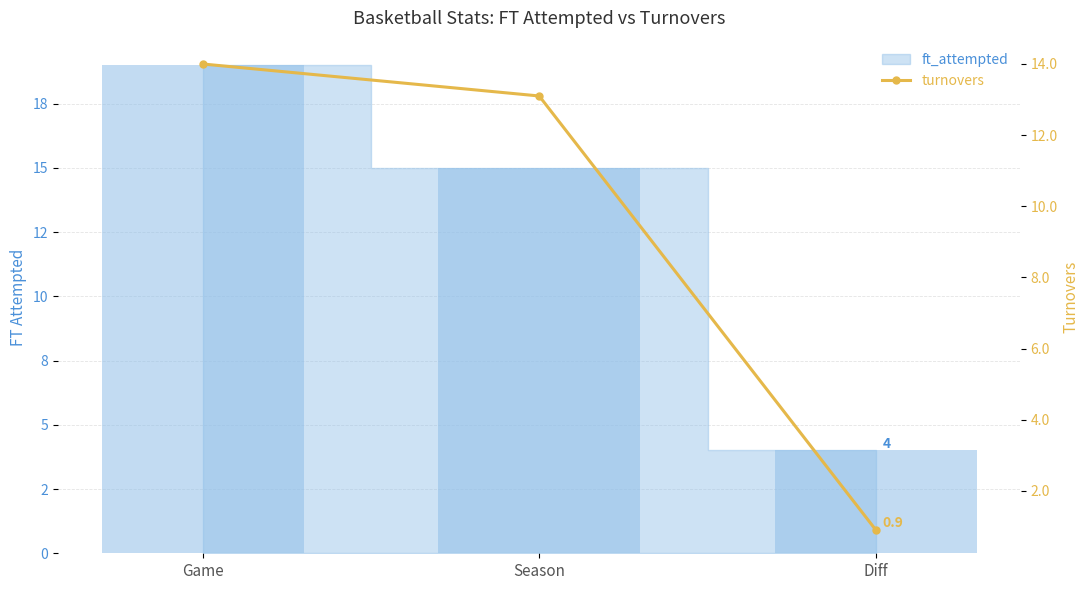

True or false: the data shows 13.1 at Season.

True